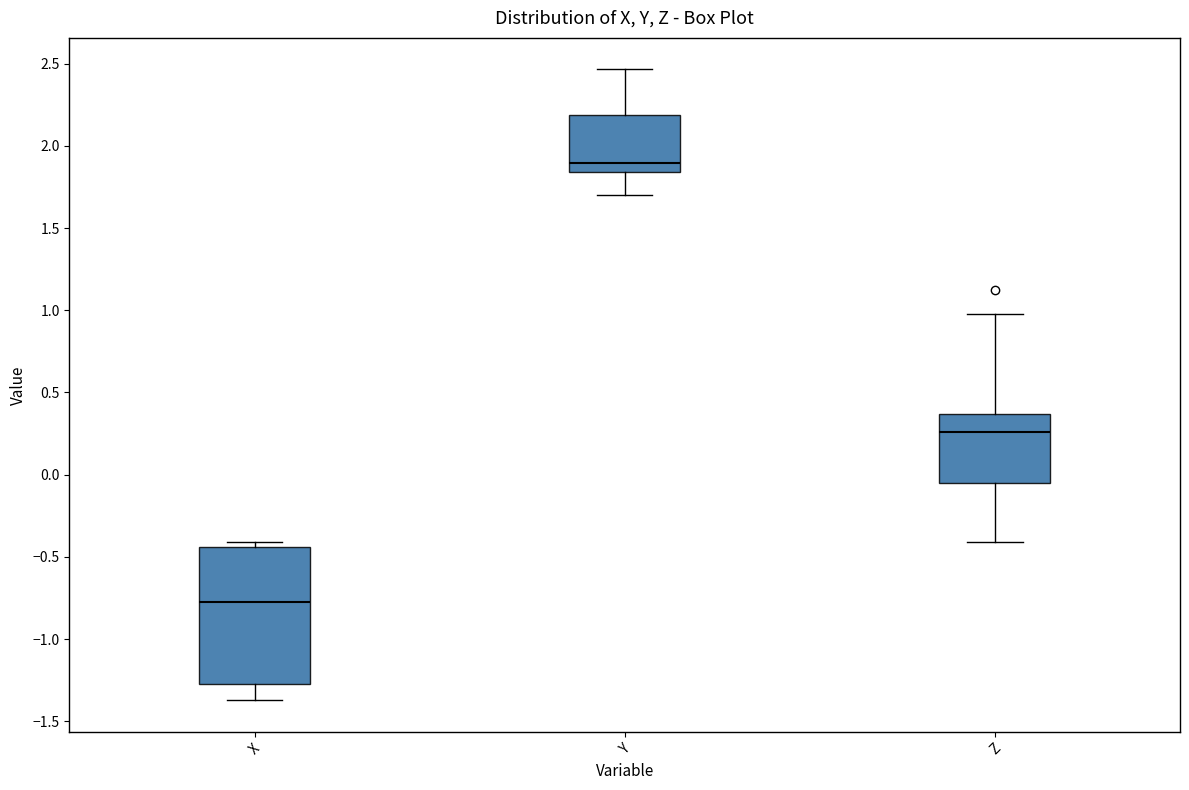

Comparing the boxes themselves (not the whiskers), which one is the tallest?

X